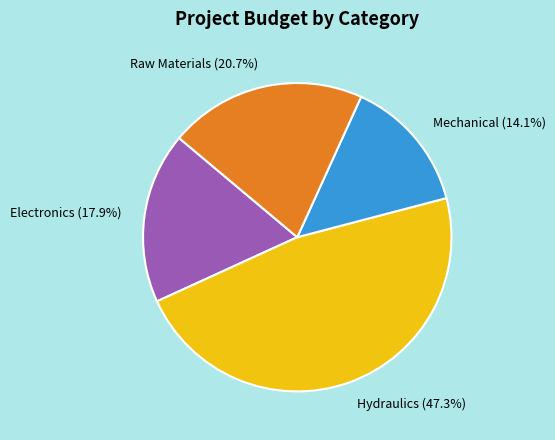

True or false: Mechanical accounts for 14% of the total.

True